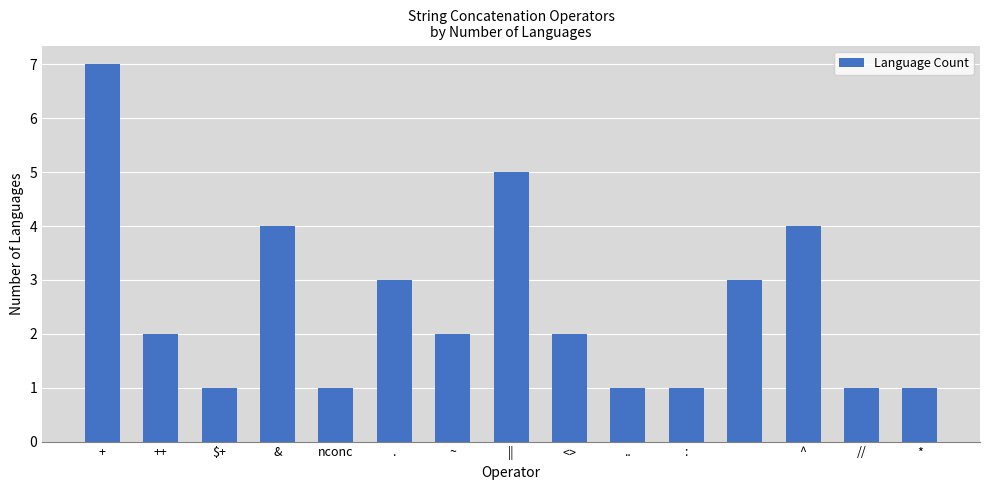

Does the chart contain stacked bars?

No